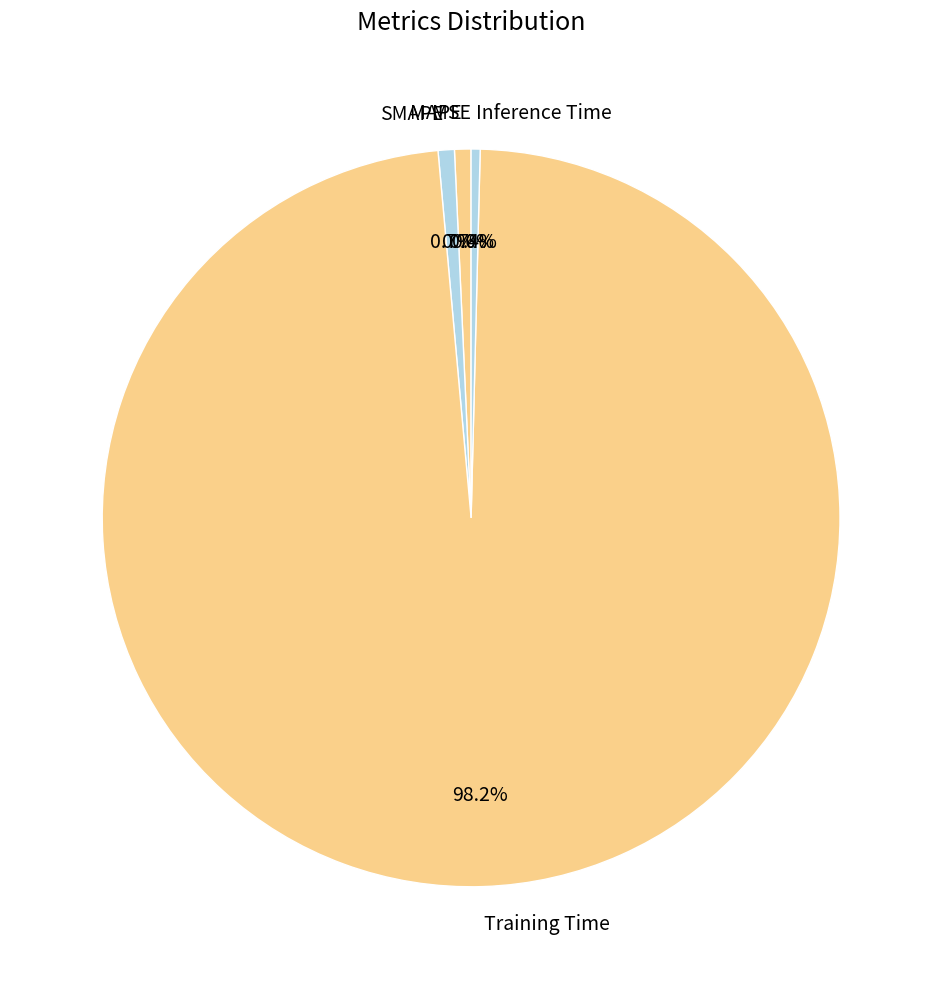

What is the total percentage of SMAPE and Inference Time?

1.1%